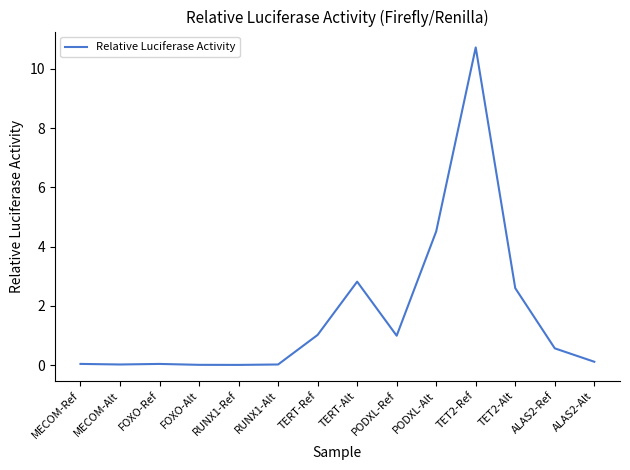

What is the approximate value at TET2-Ref?

10.7